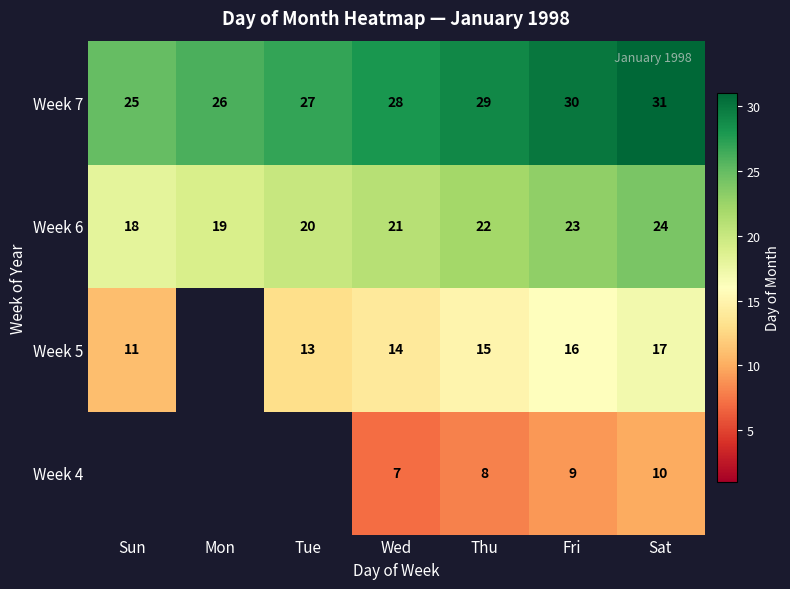

What is the difference between the highest and lowest values at Thu?

21